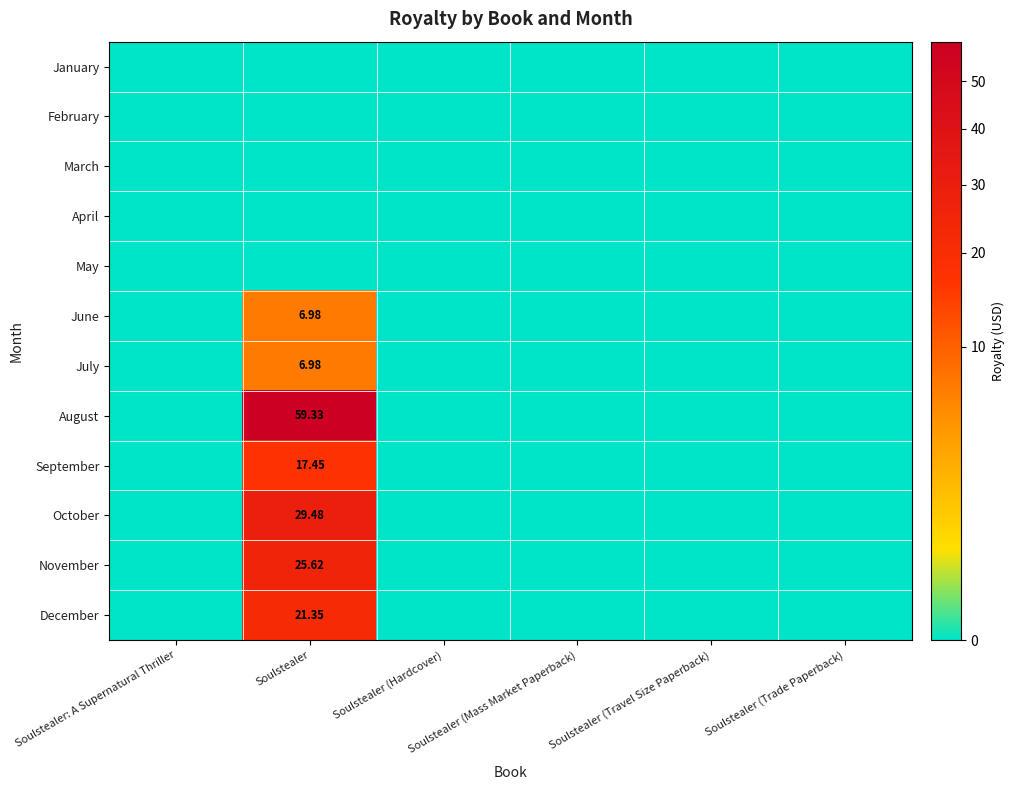

Is it true that September equals 8.1 at Soulstealer: A Supernatural Thriller?

False